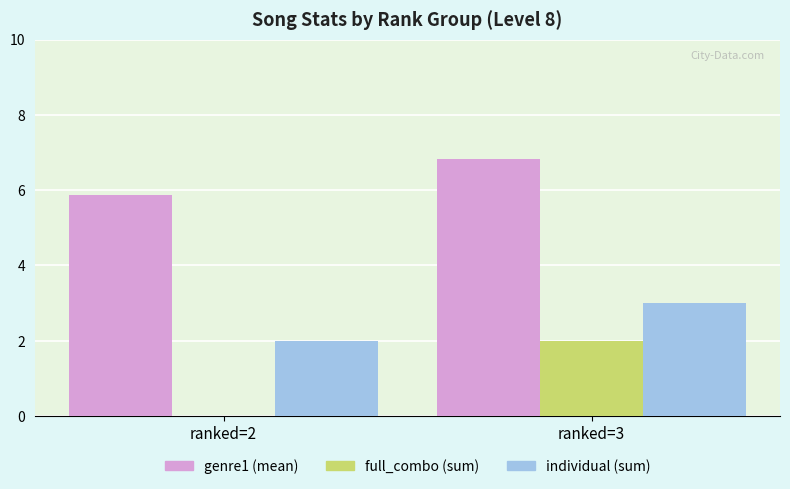

True or false: individual (sum) has a value of 1.7 at ranked=3.

False